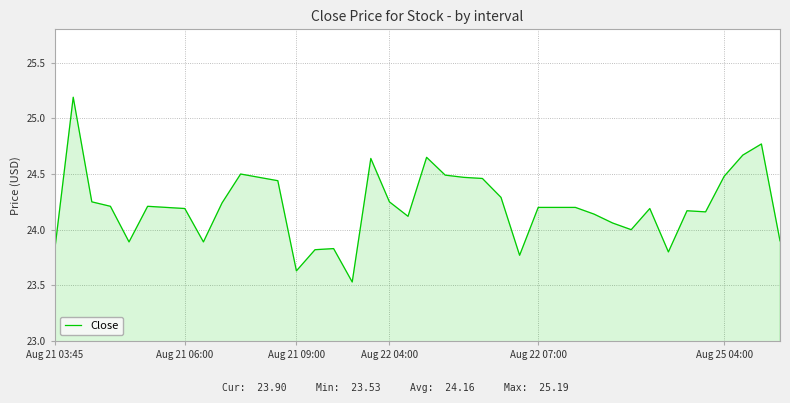

What is the greatest value displayed?

25.2